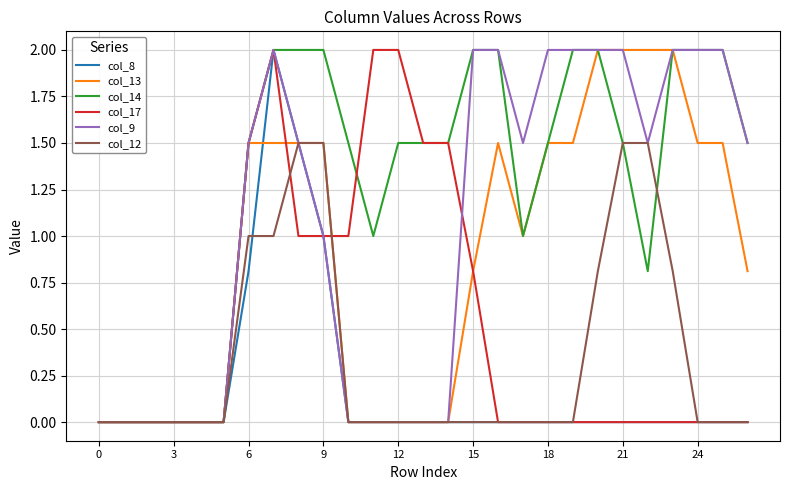

Which series has the largest total across all categories?

col_14